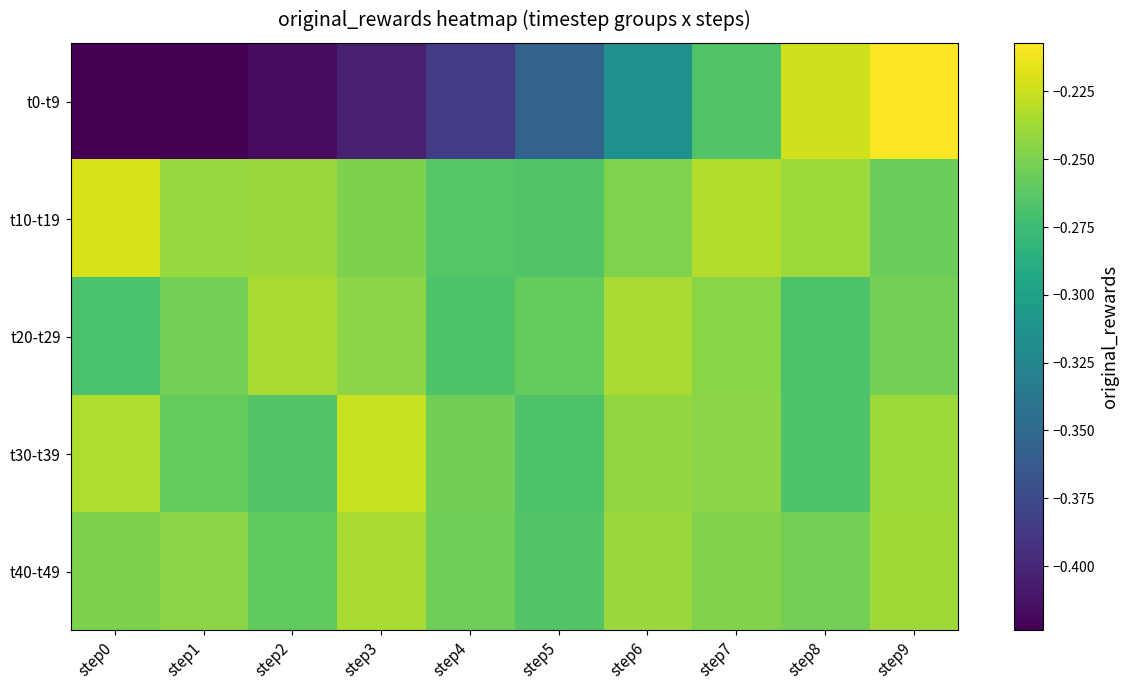

Which has a higher value, step0 or step9?

step9